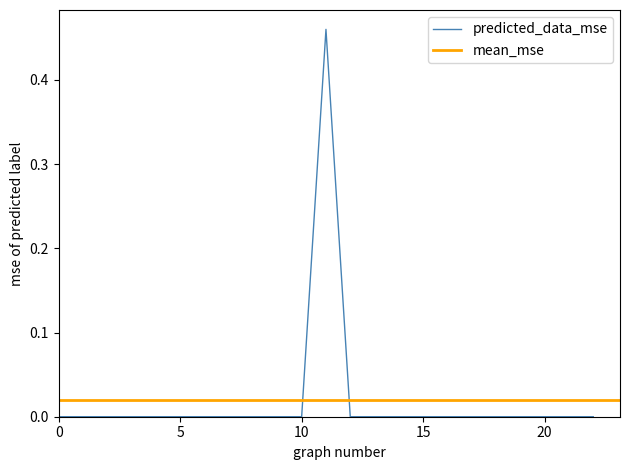

Does the chart display data point markers on the line(s)?

No